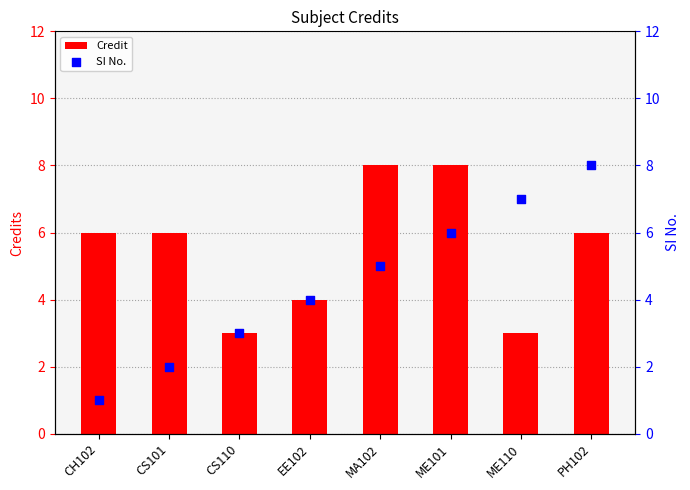

At how many categories does at least one series exceed 1?

8